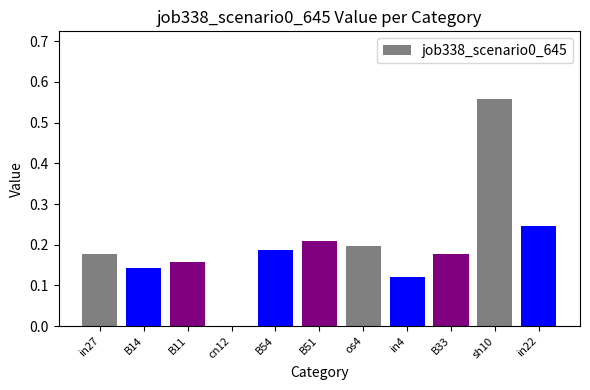

Which label corresponds to the largest value in the chart?

sh10